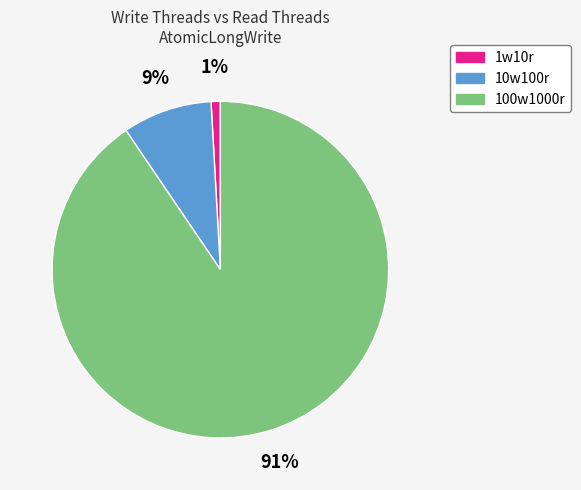

What is the largest slice in the pie chart?

100w1000r